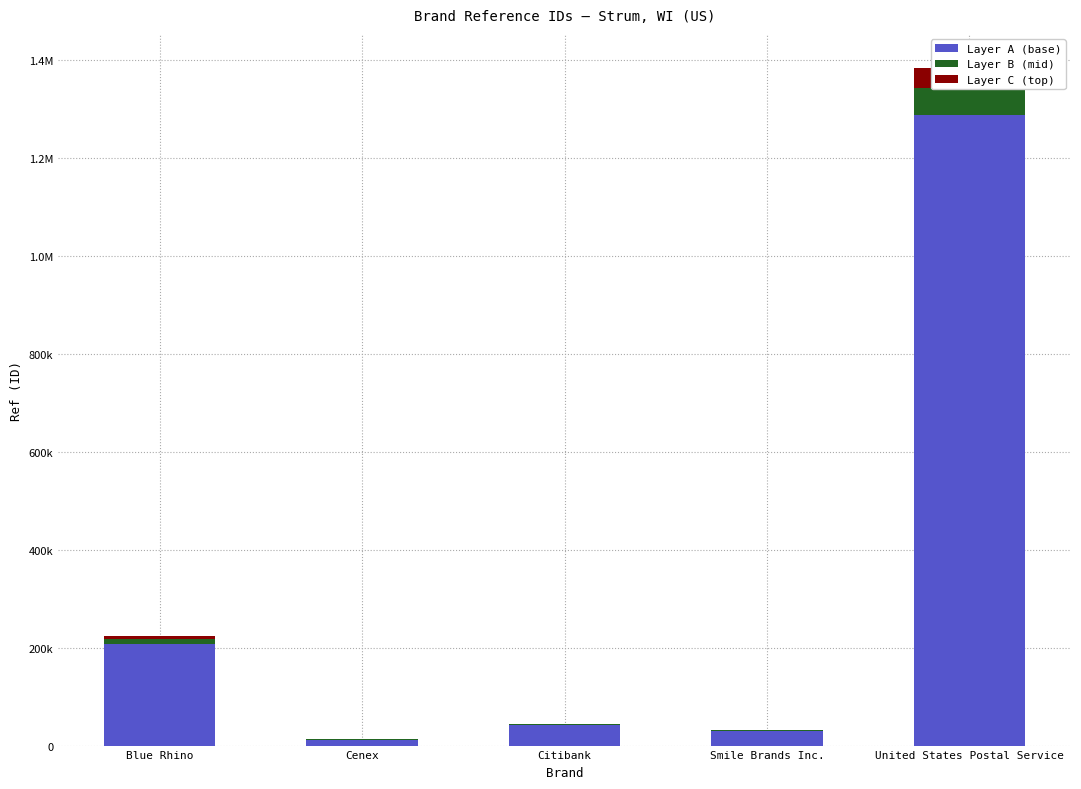

At which label does Layer C (top) first exceed 1338?

Blue Rhino